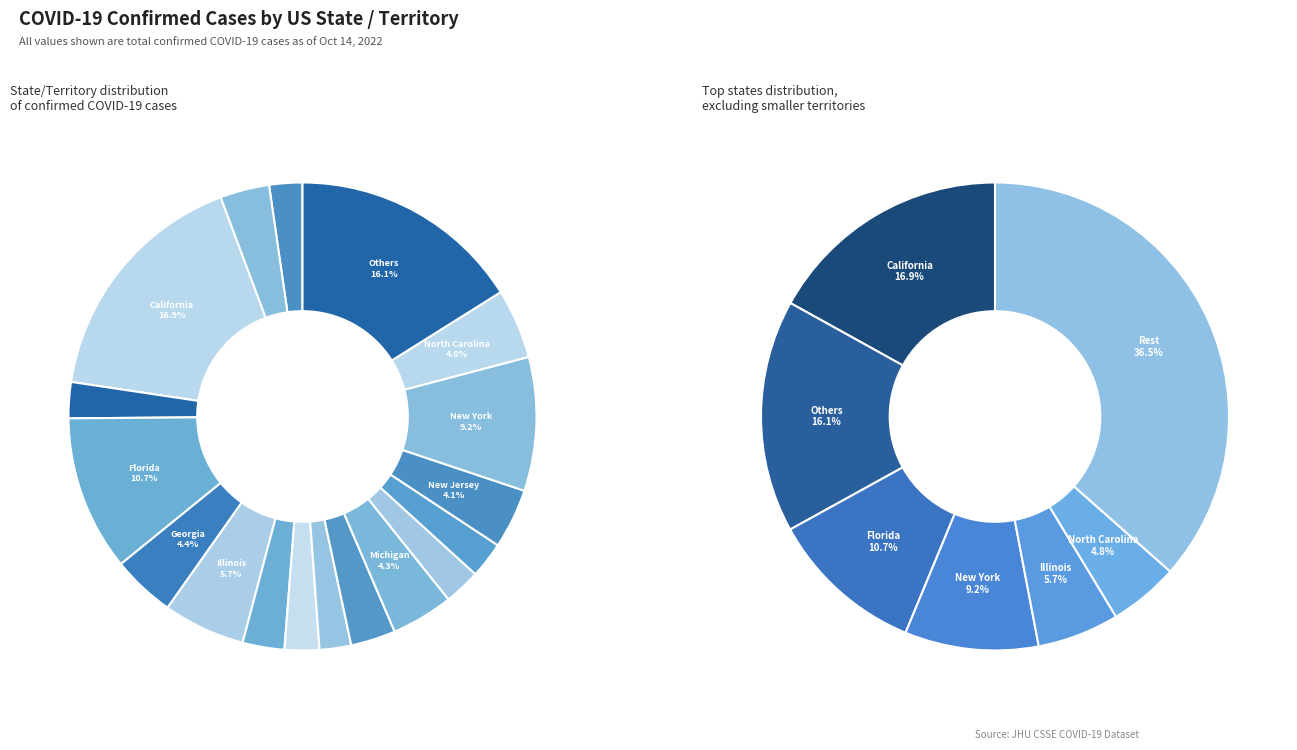

Which category has the biggest portion of the pie?

California